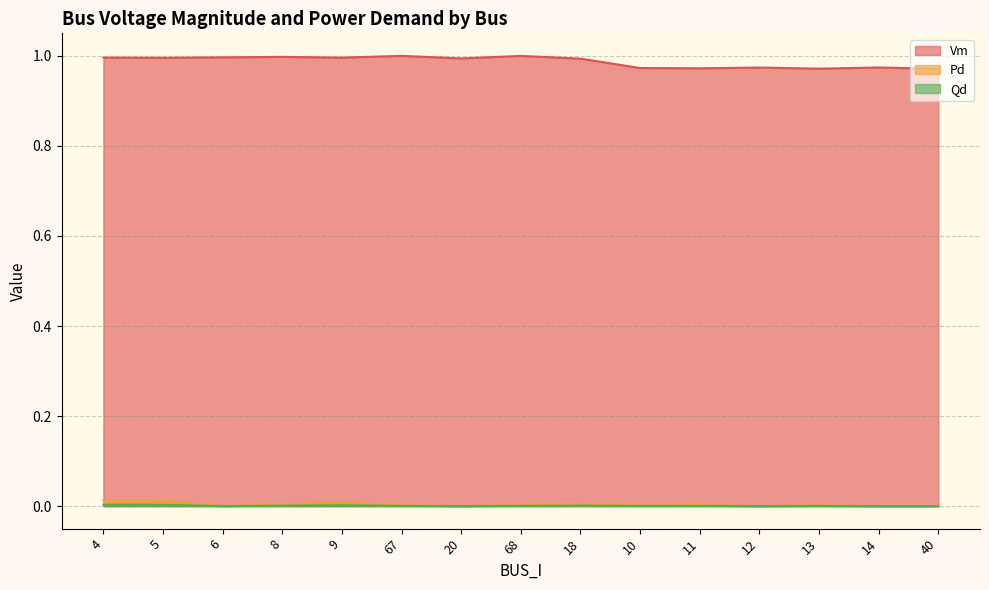

What is the total value across all series at 18?

1.0